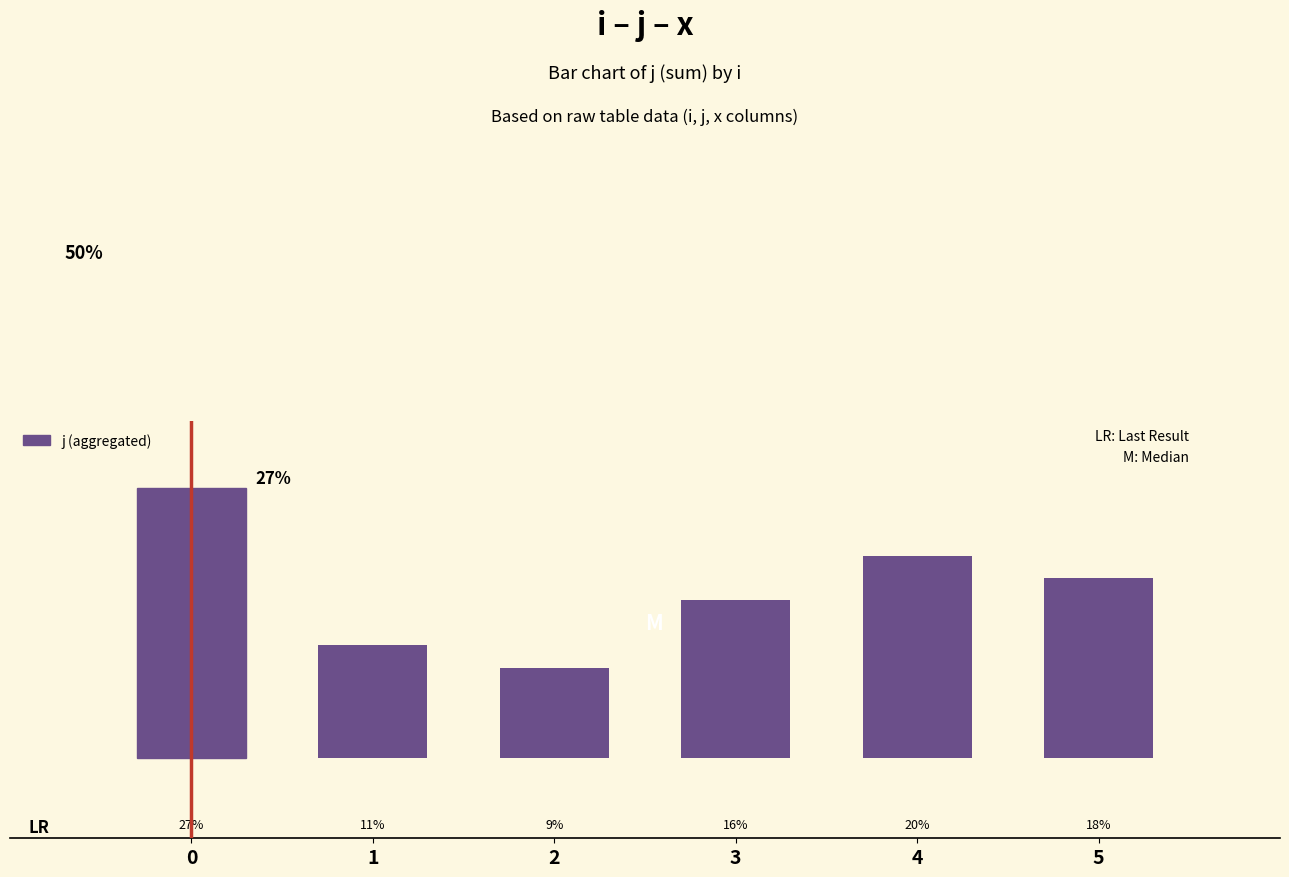

Does the chart contain any negative values?

No